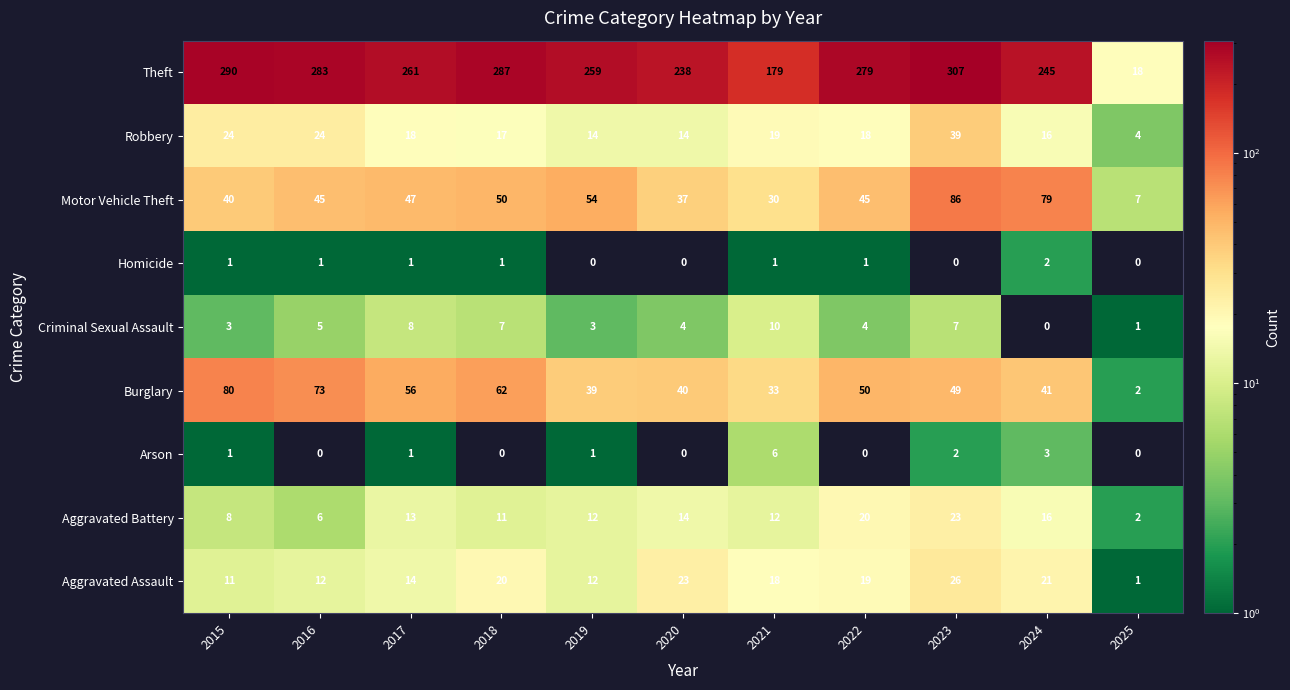

What value does the Robbery series have at 2021, to the nearest 5?

20